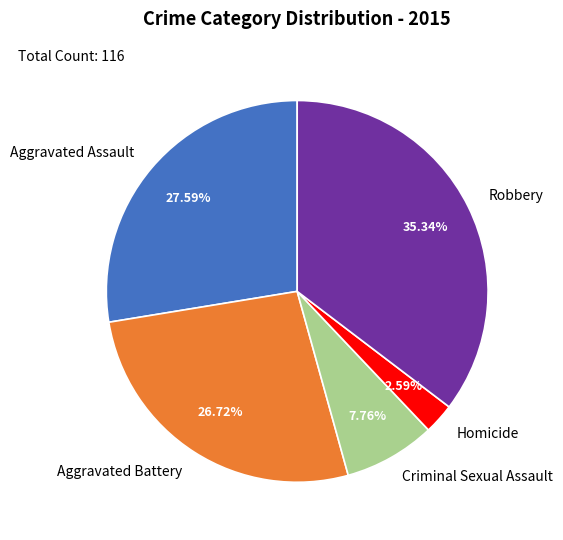

To the nearest percent, what is the difference between the Aggravated Assault and Criminal Sexual Assault slice percentages?

20%